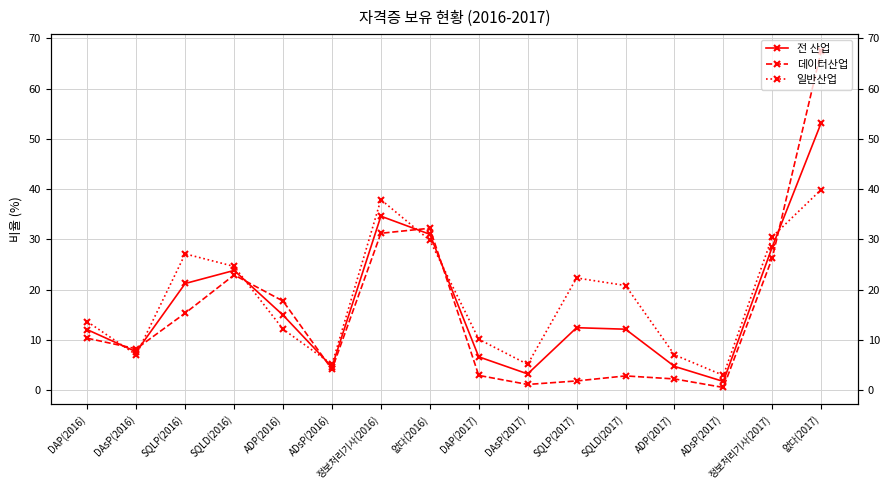

How many distinct data groups are displayed?

3